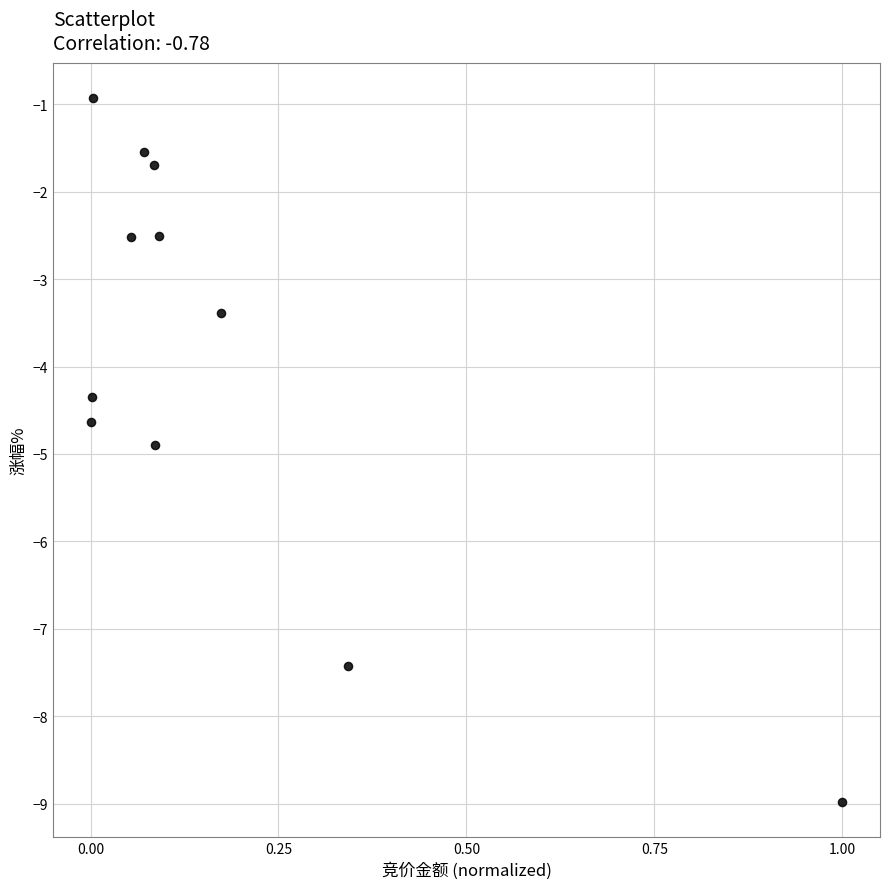

What is the average Y value?

-3.9